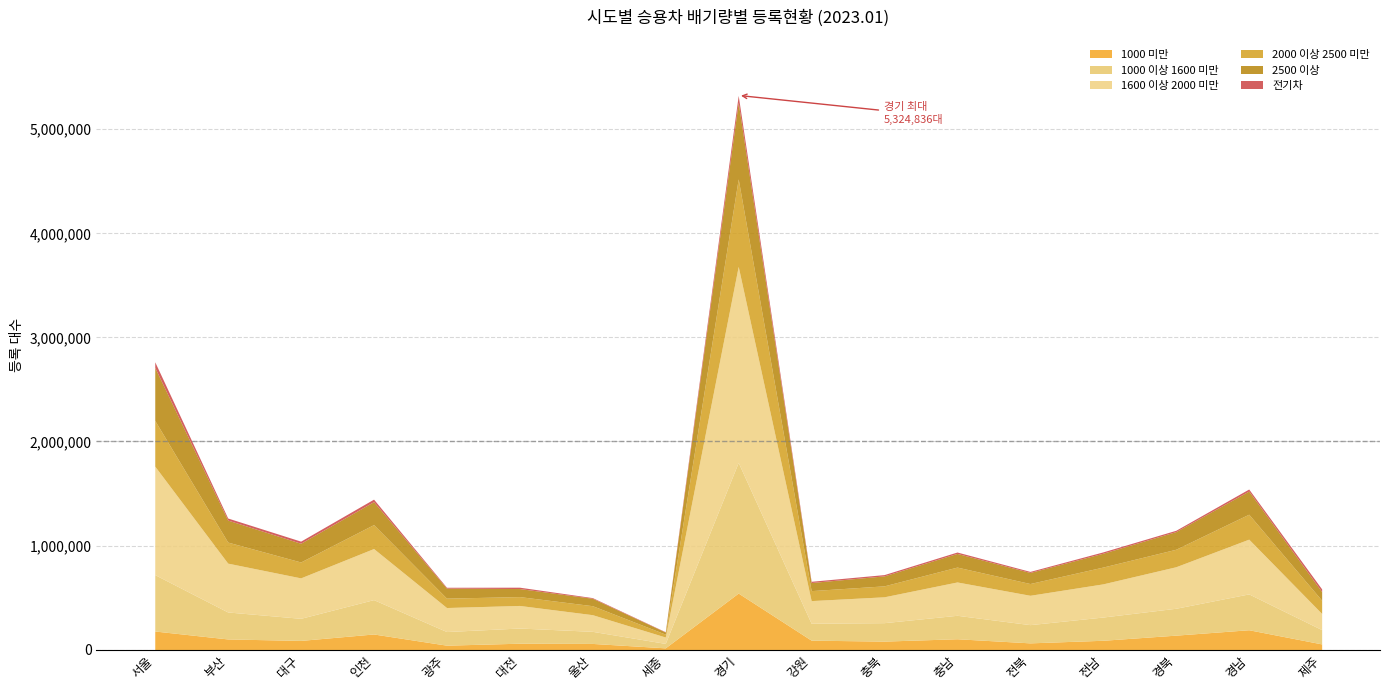

What is the difference between the second highest and second lowest values in the 2500 이상 series?

438130